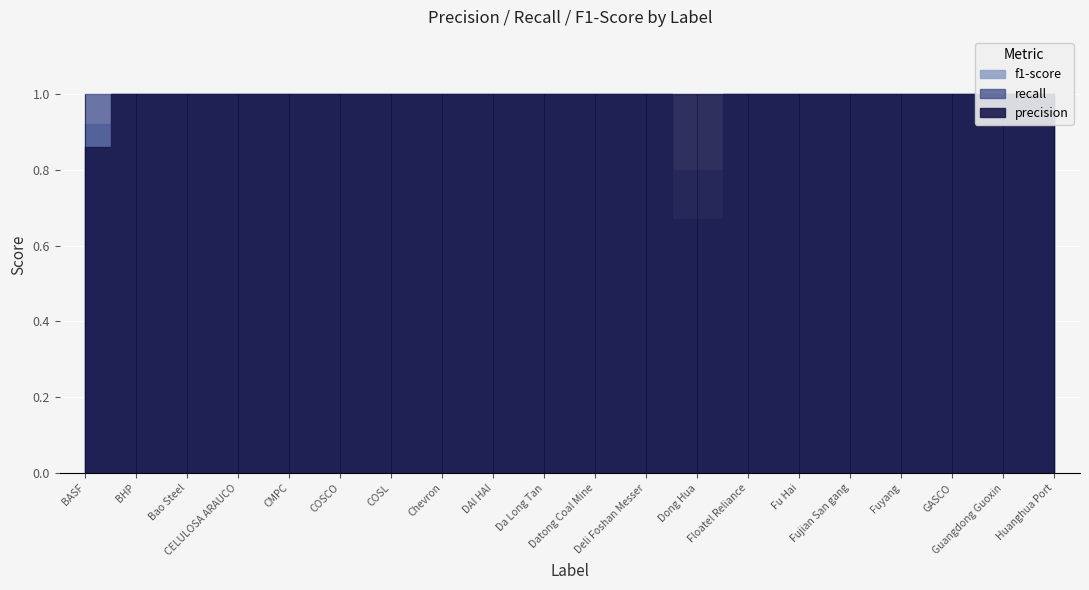

What is the label of the 16th point from the left?

Fujian San gang